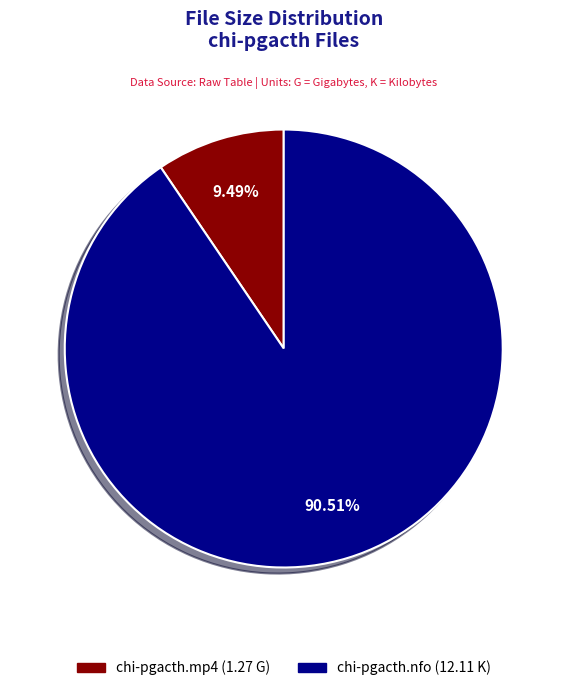

What is the smallest slice in the pie chart?

chi-pgacth.mp4